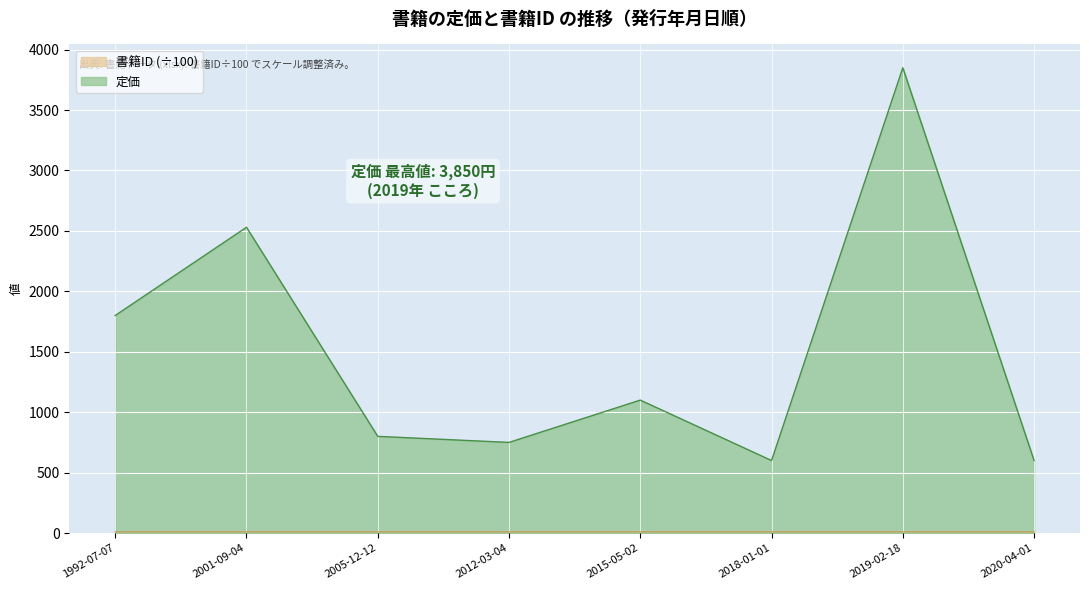

Reading left to right, transcribe all the data shown in this chart.

定価: 1992-07-07=1800.0	2001-09-04=2530.0	2005-12-12=800.0	2012-03-04=750.0	2015-05-02=1100.0	2018-01-01=600.0	2019-02-18=3850.0	2020-04-01=600.0
書籍ID: 1992-07-07=10.1	2001-09-04=10.1	2005-12-12=10.1	2012-03-04=10.0	2015-05-02=10.0	2018-01-01=10.0	2019-02-18=10.1	2020-04-01=10.0